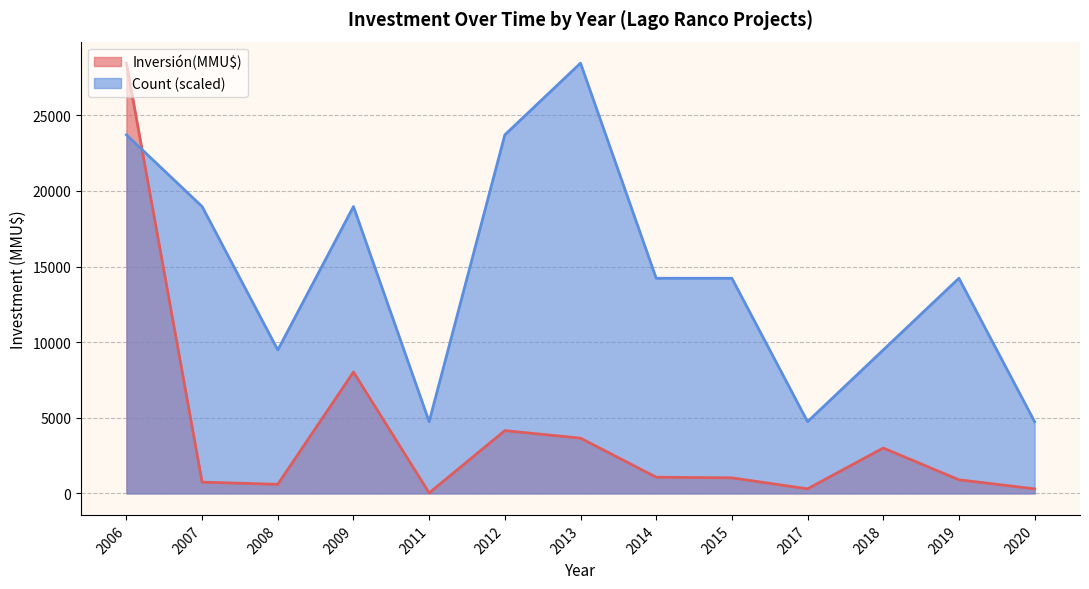

The Inversión(MMU$) series shows 29.0 at 2011. True or false?

True